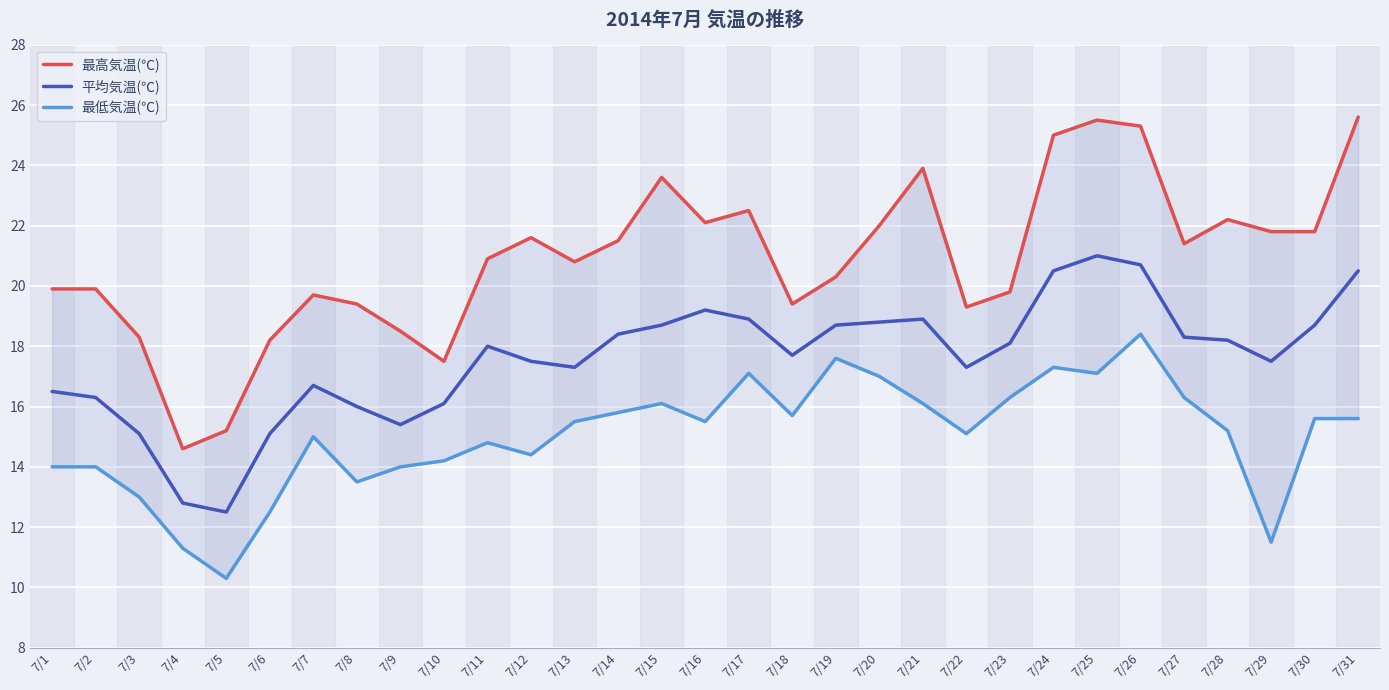

What is the spread (max minus min) of values at 7/28?

7.0